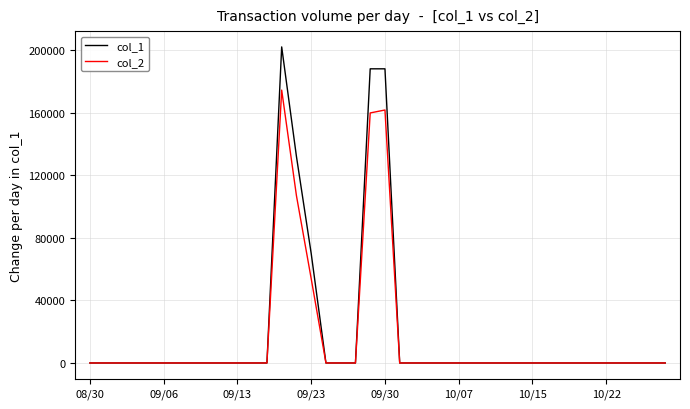

Which series has the largest total across all categories?

col_1